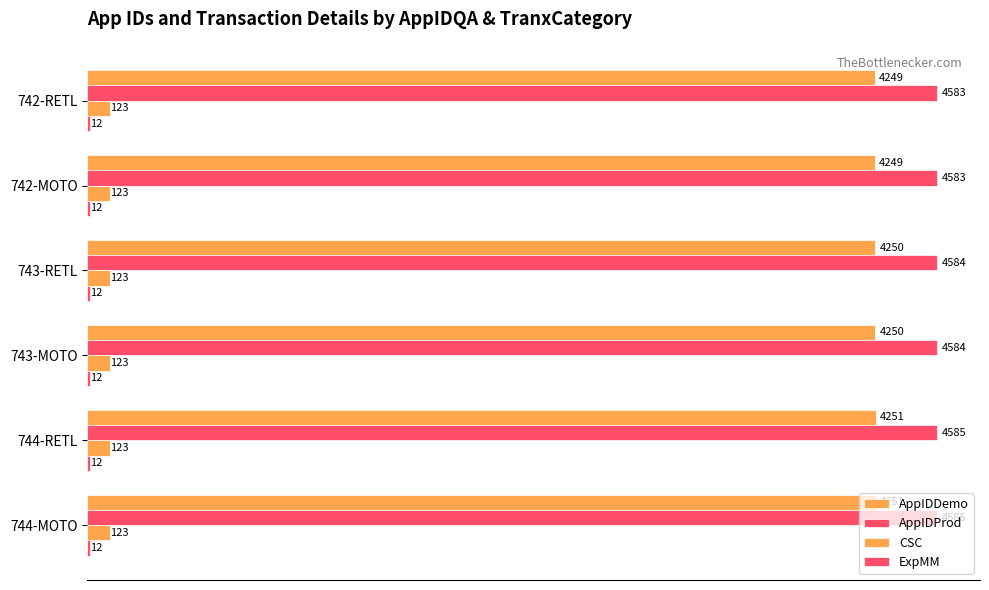

How many categories are shown in the chart?

6